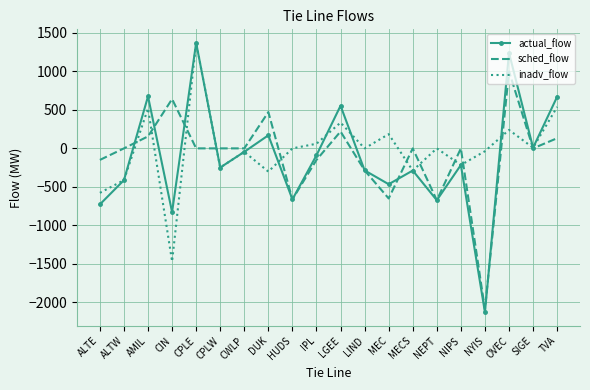

What is the smallest value displayed?

-2130